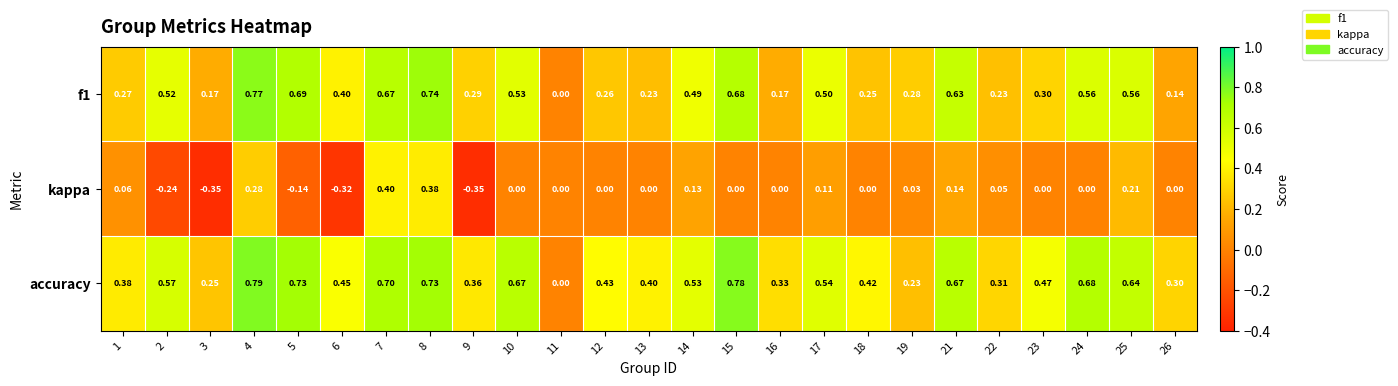

Is the value of accuracy at 23 greater than the value of f1 at 12?

Yes